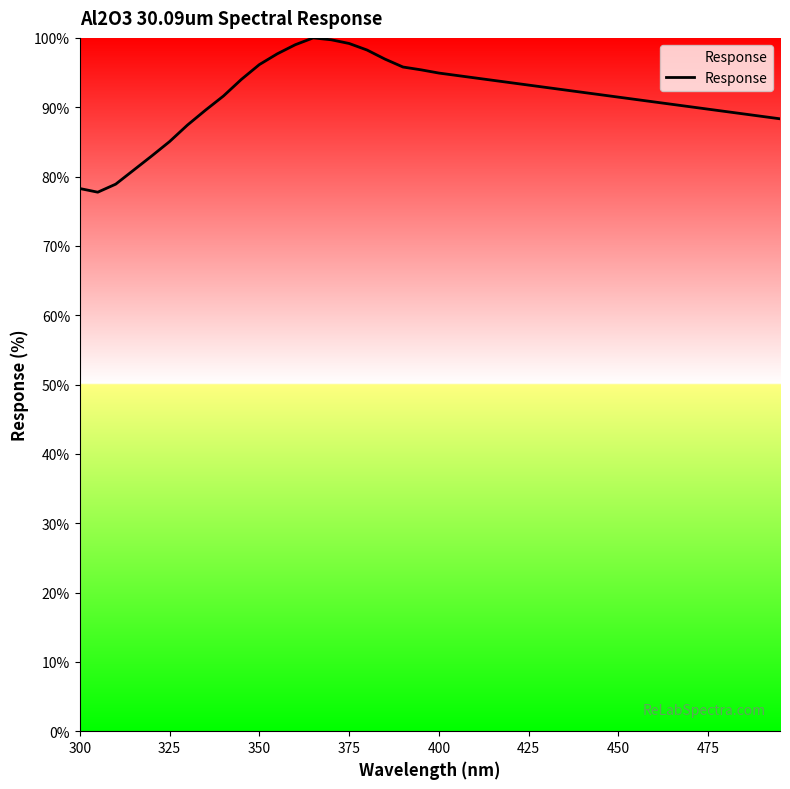

What is the difference between the maximum and minimum values?

22.3